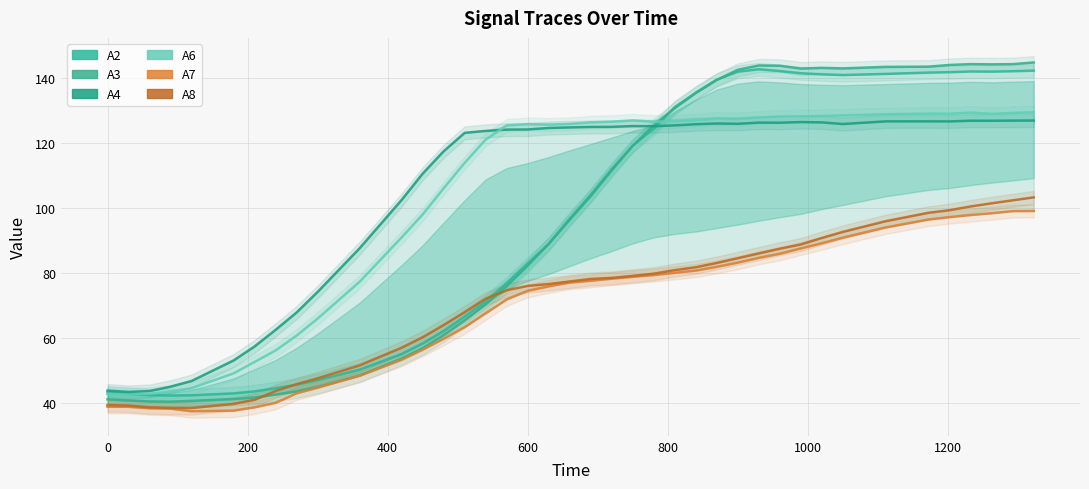

What is the difference between the highest and lowest values at 600?

51.4